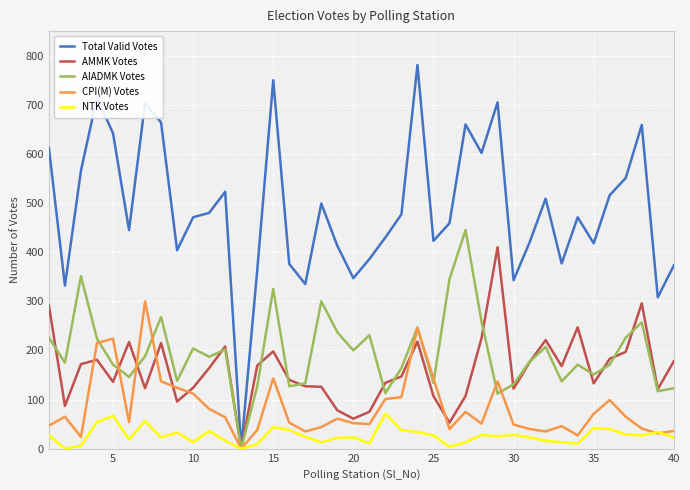

List the series in order of their peak value, lowest first.

NTK Votes, CPI(M) Votes, AMMK Votes, AIADMK Votes, Total Valid Votes